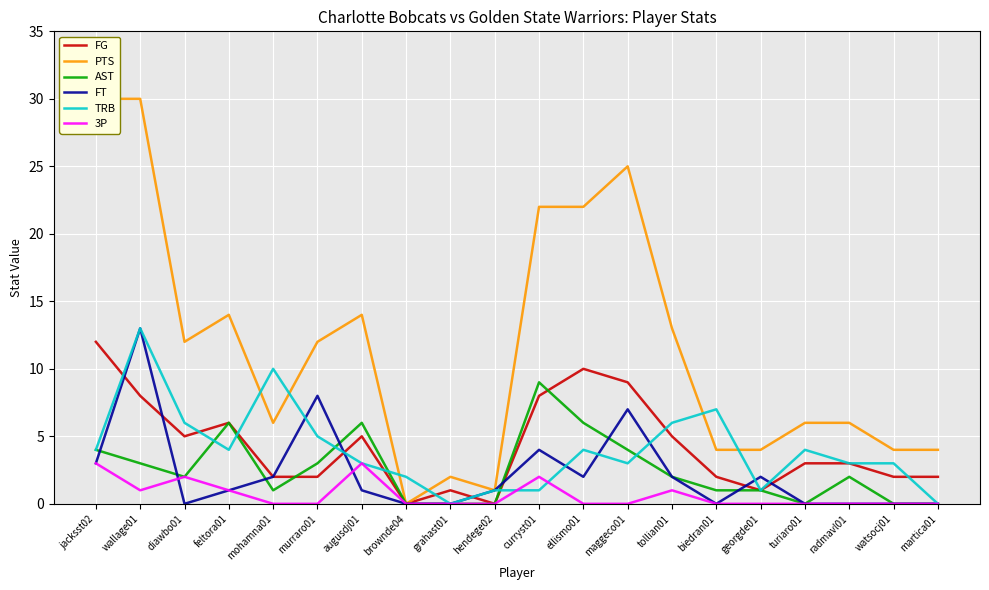

What is the total value across all series at augusdj01?

32